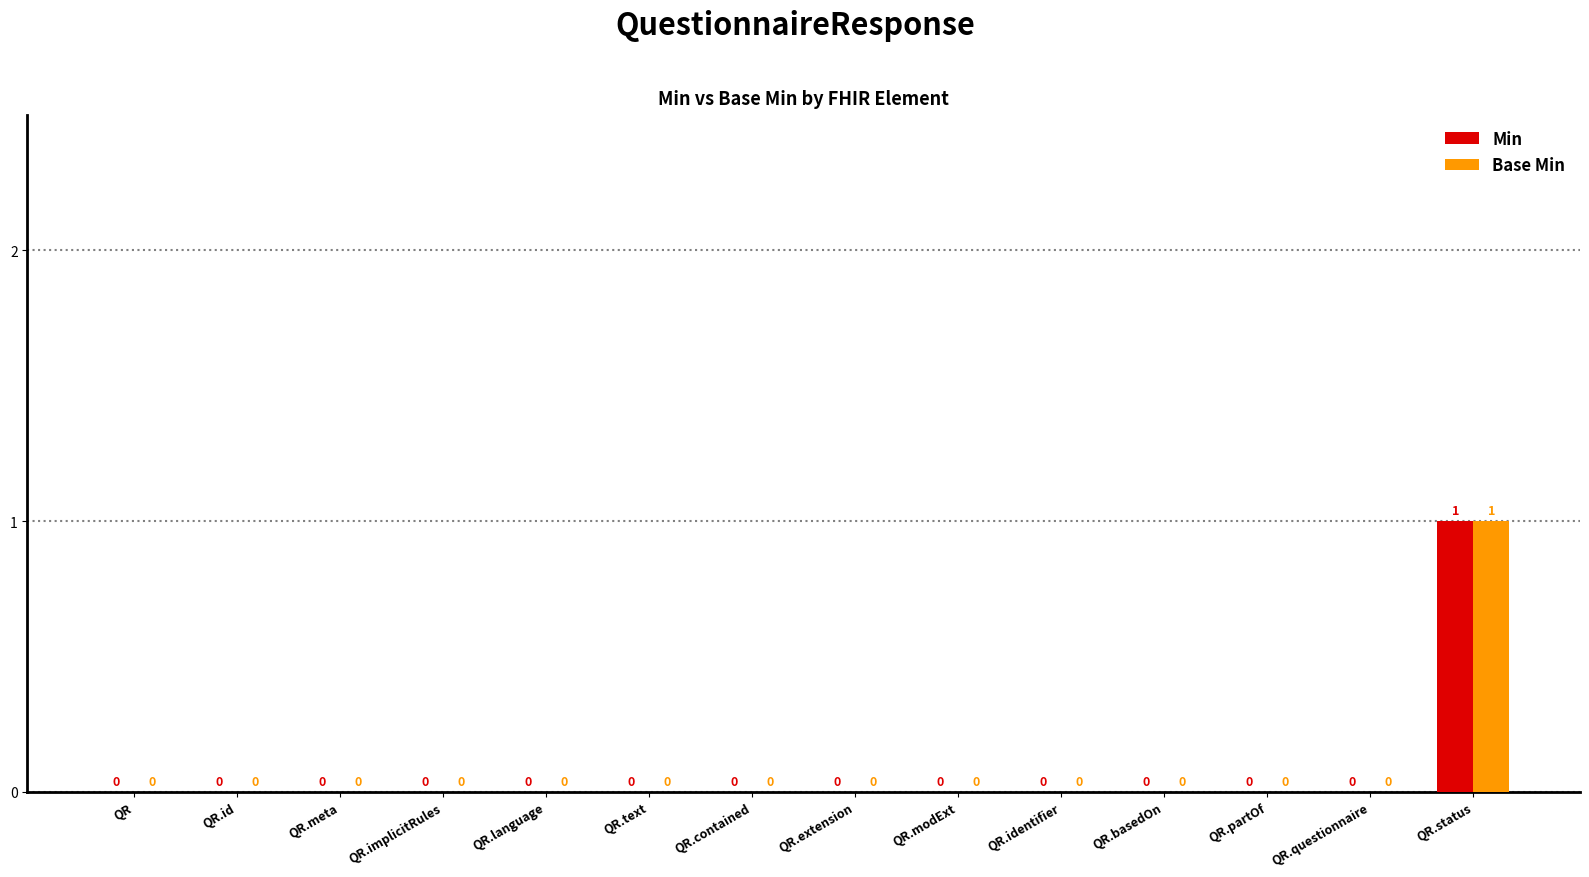

How many Base Min values are between 0 and 1?

14